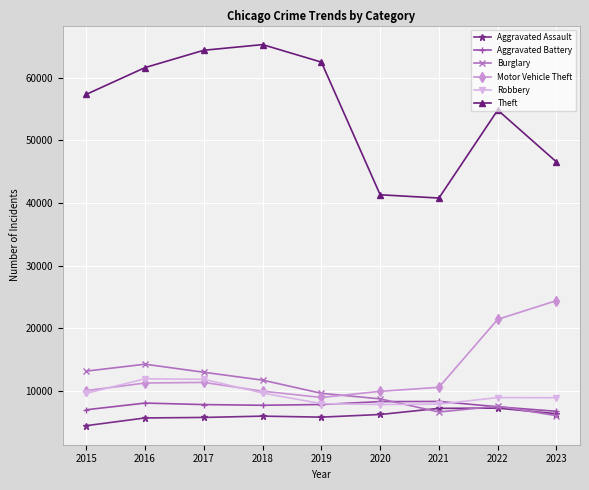

List the series in order of their peak value, highest first.

Theft, Motor Vehicle Theft, Burglary, Robbery, Aggravated Battery, Aggravated Assault